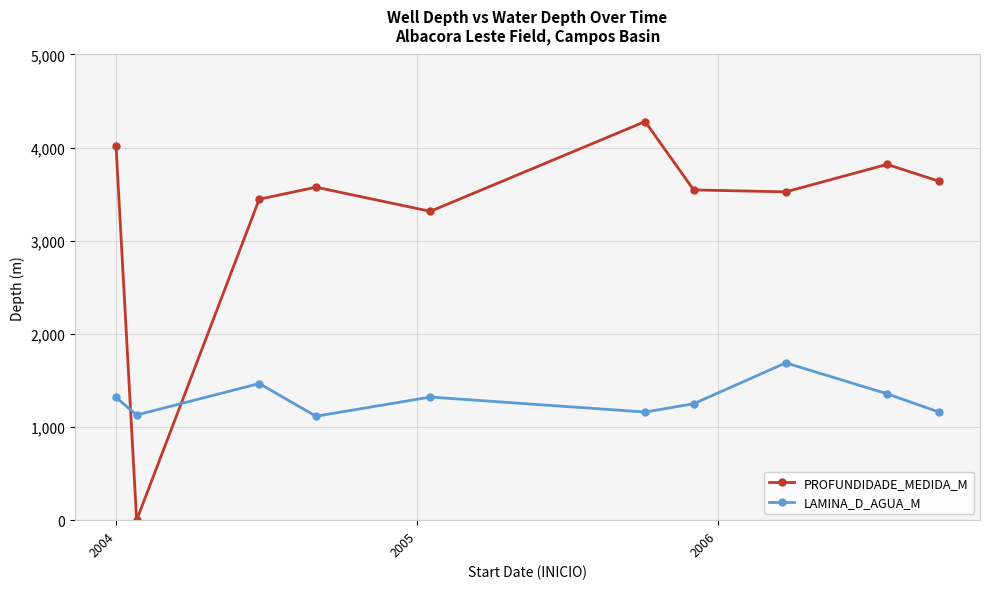

Which series has the largest total across all categories?

PROFUNDIDADE_MEDIDA_M